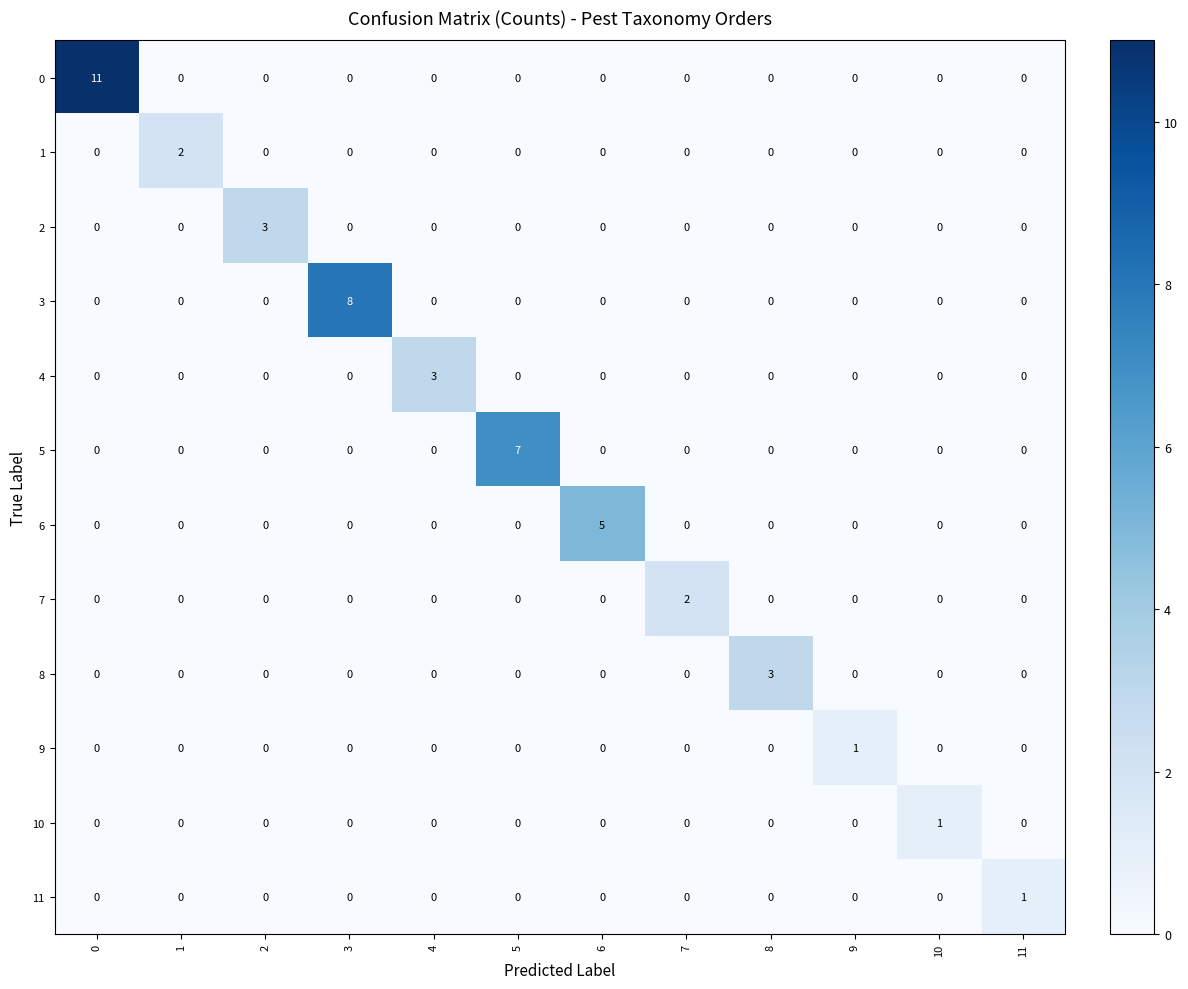

Which series has the largest total across all categories?

0